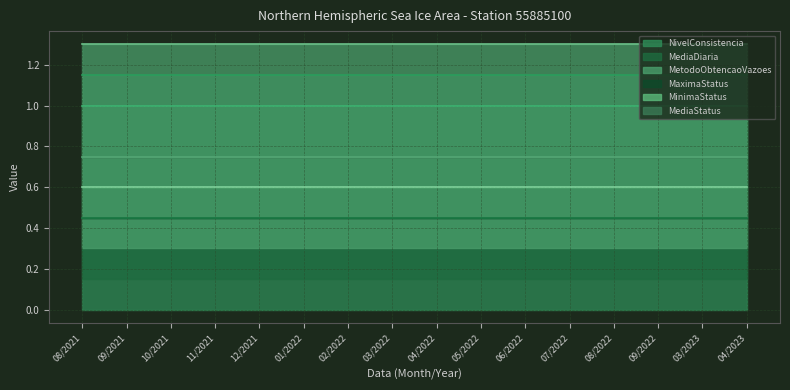

True or false: MediaStatus and MediaDiaria cross at least once.

False